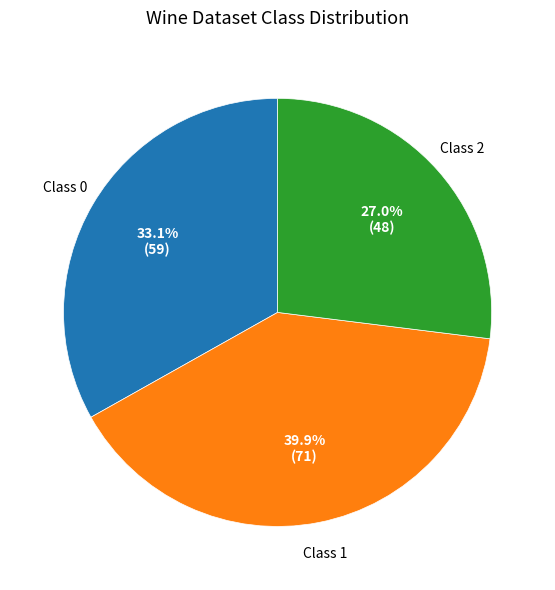

Which has a higher value, Class 1 or Class 0?

Class 1